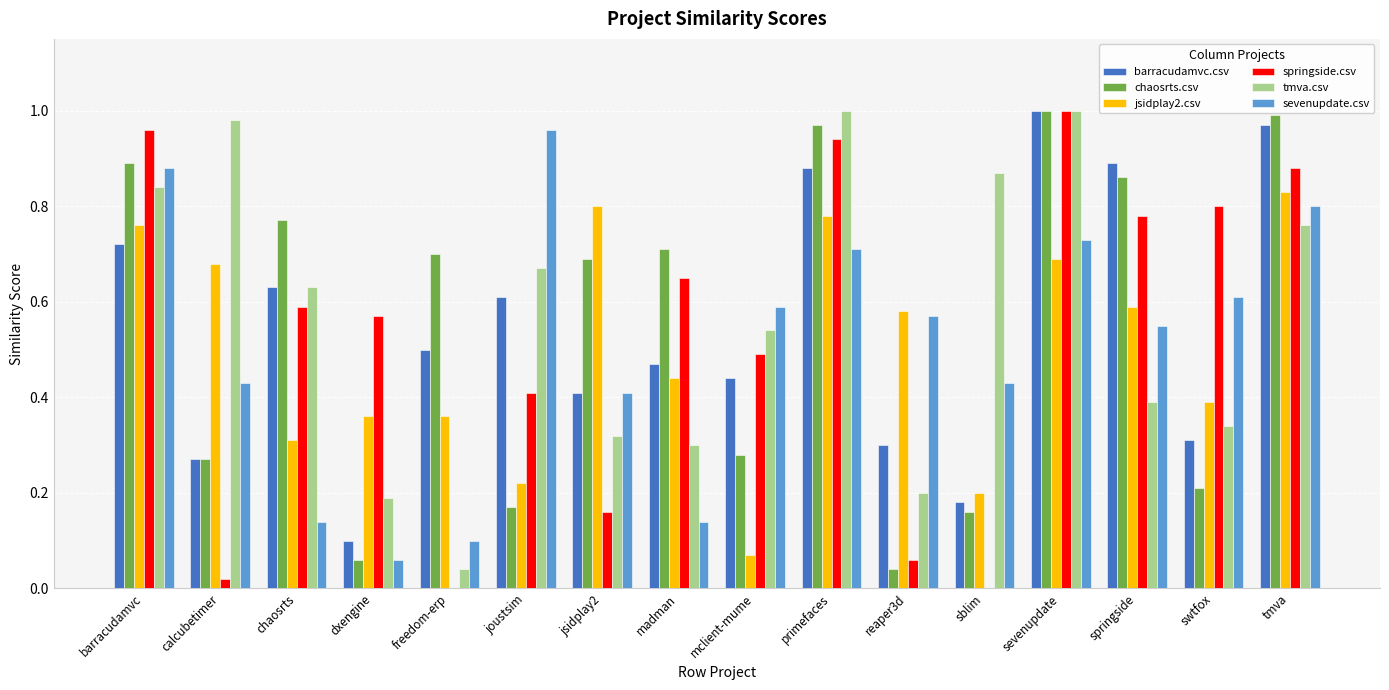

At which label does jsidplay2.csv reach its peak?

tmva